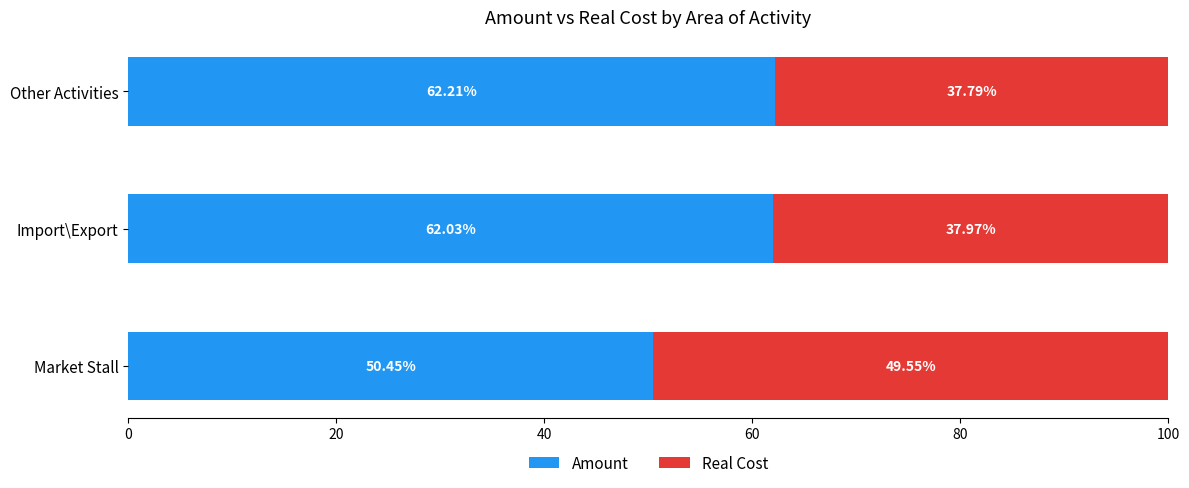

Rank the categories by Amount value from lowest to highest.

Market Stall, Import\Export, Other Activities